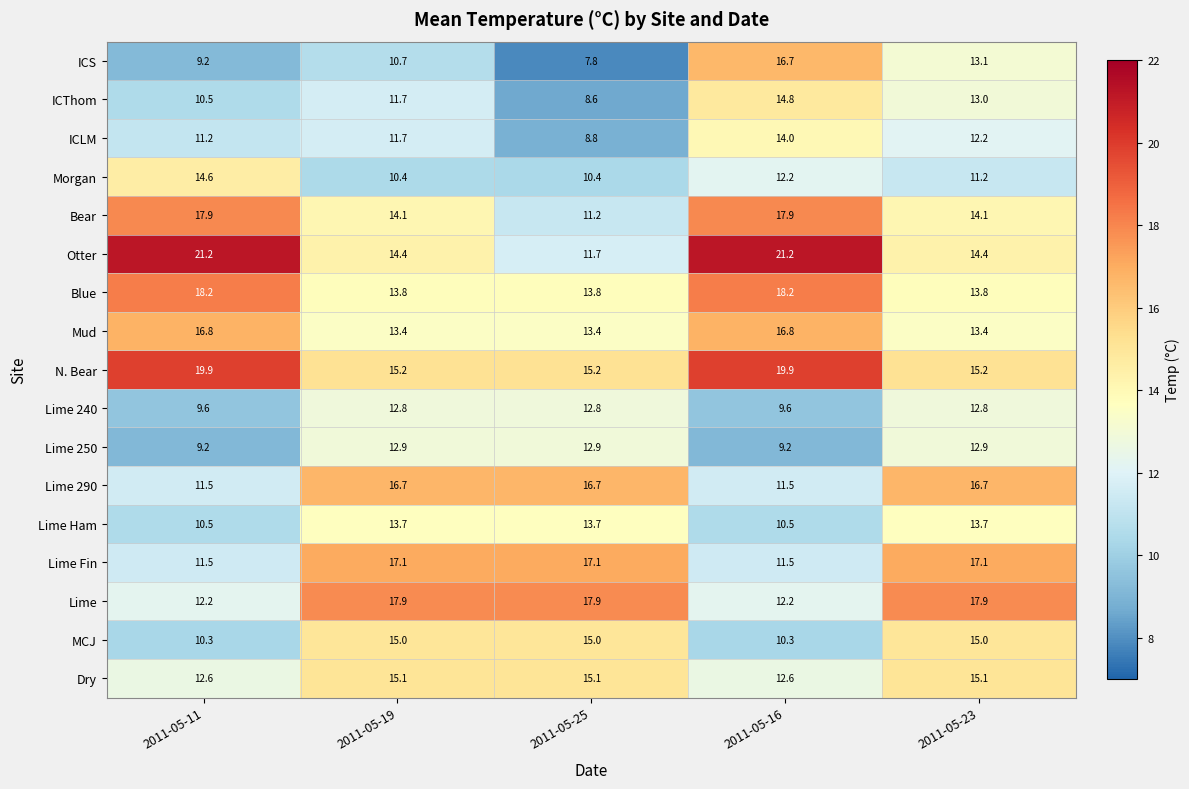

What value does the Blue series have at 2011-05-11?

18.2